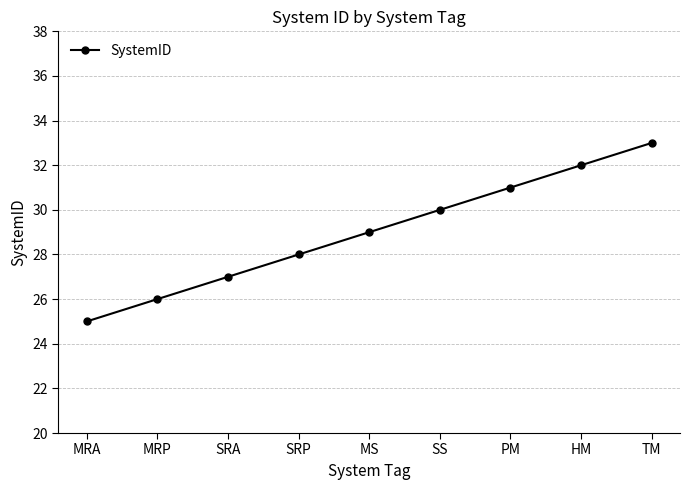

At which label is the value closest to 29?

MS